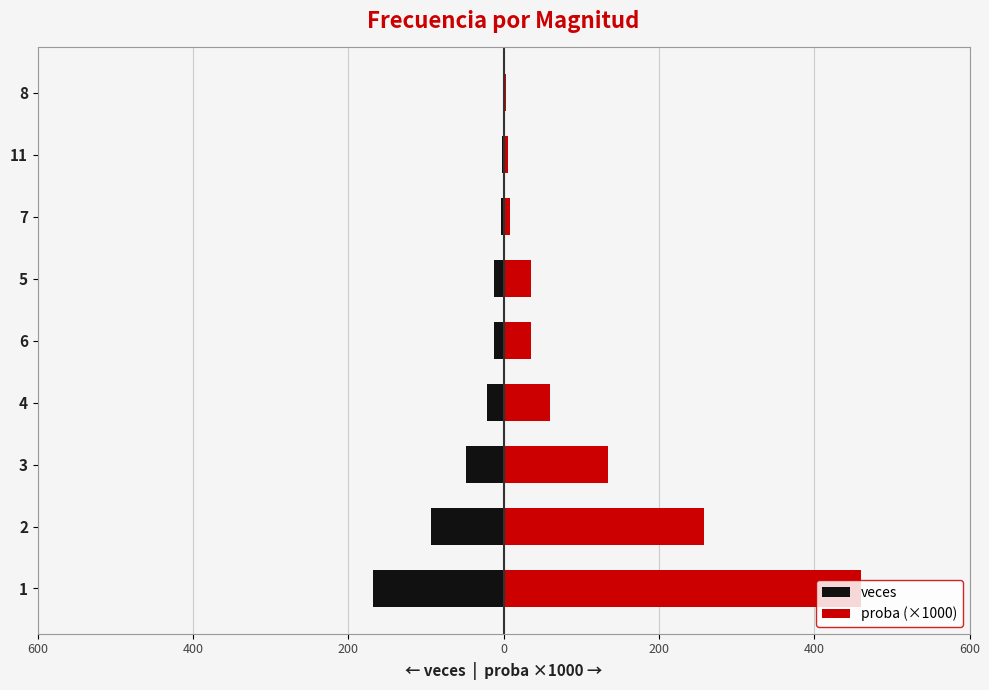

What is the maximum value for proba (×1000)?

460.3